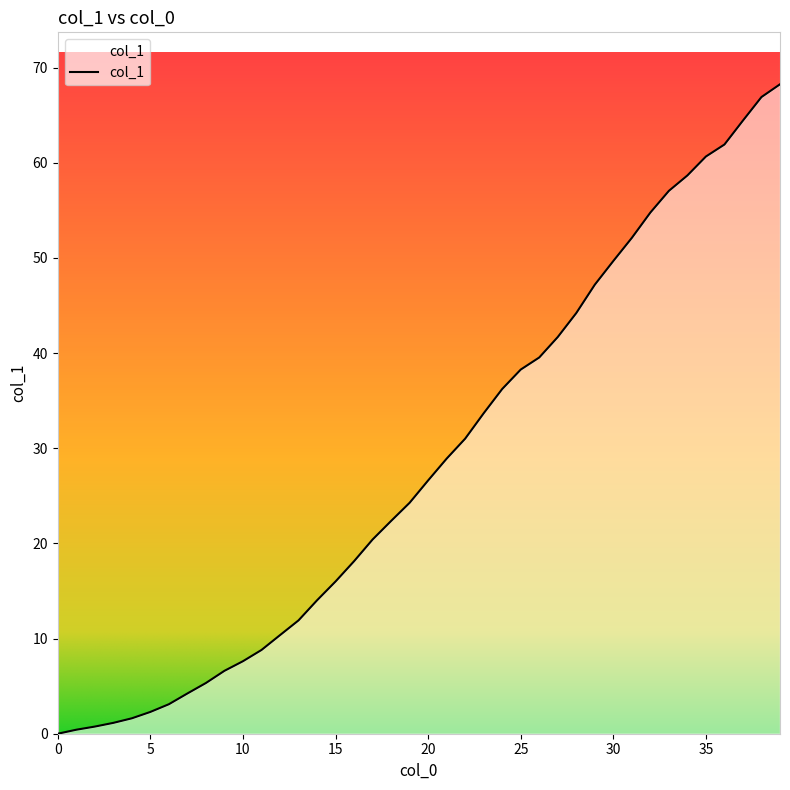

Is this an area chart (filled region under the line)?

Yes